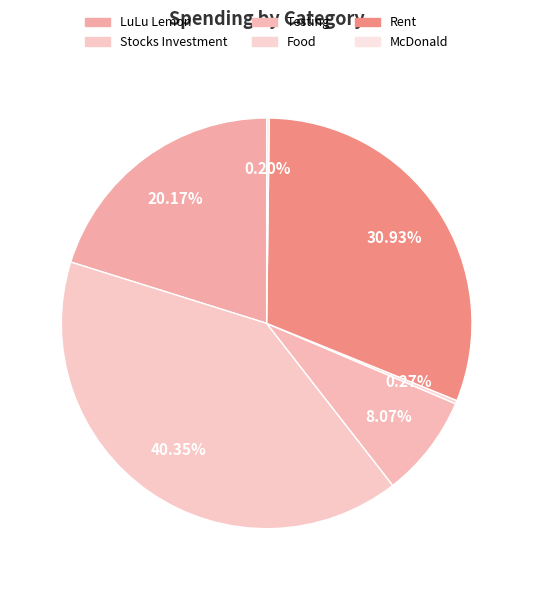

To the nearest percent, what is the average slice percentage?

17%